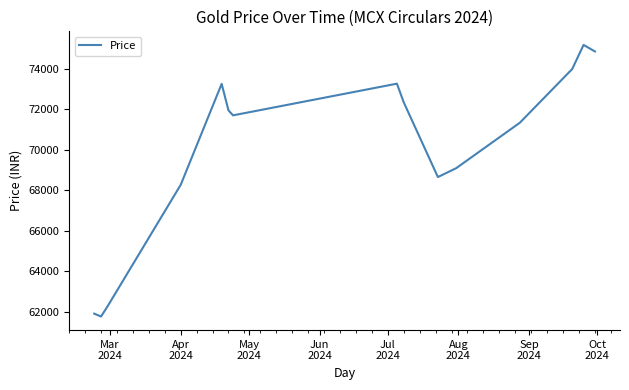

What is the minimum value shown in the chart?

61766